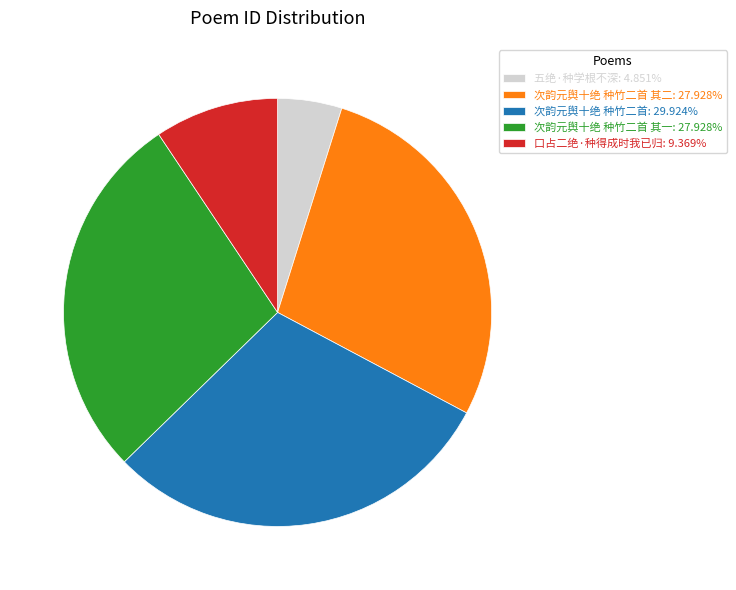

Approximately how many times larger is the value at 次韵元舆十绝 种竹二首: 29.924% compared to 次韵元舆十绝 种竹二首 其二: 27.928%?

1.1